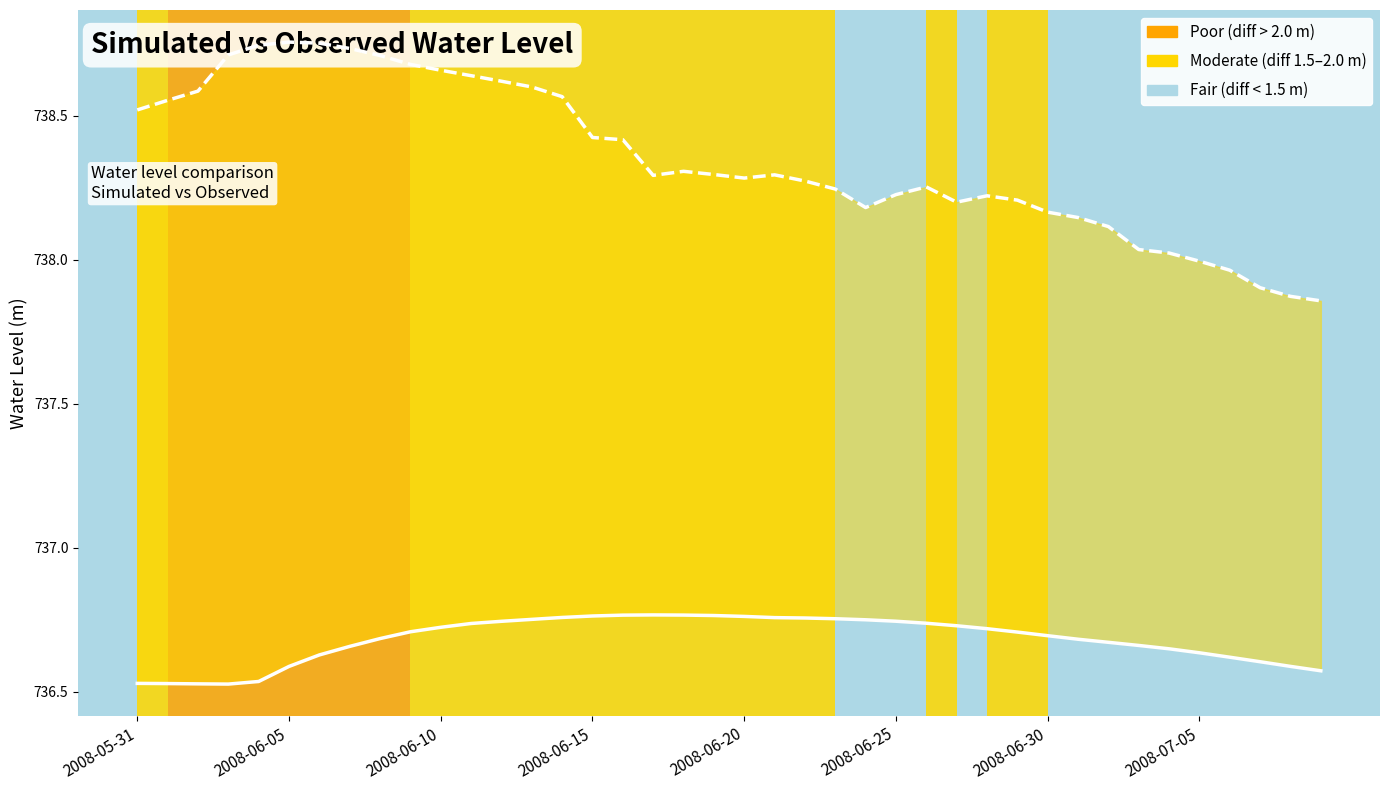

How many categories are shown in the chart?

40